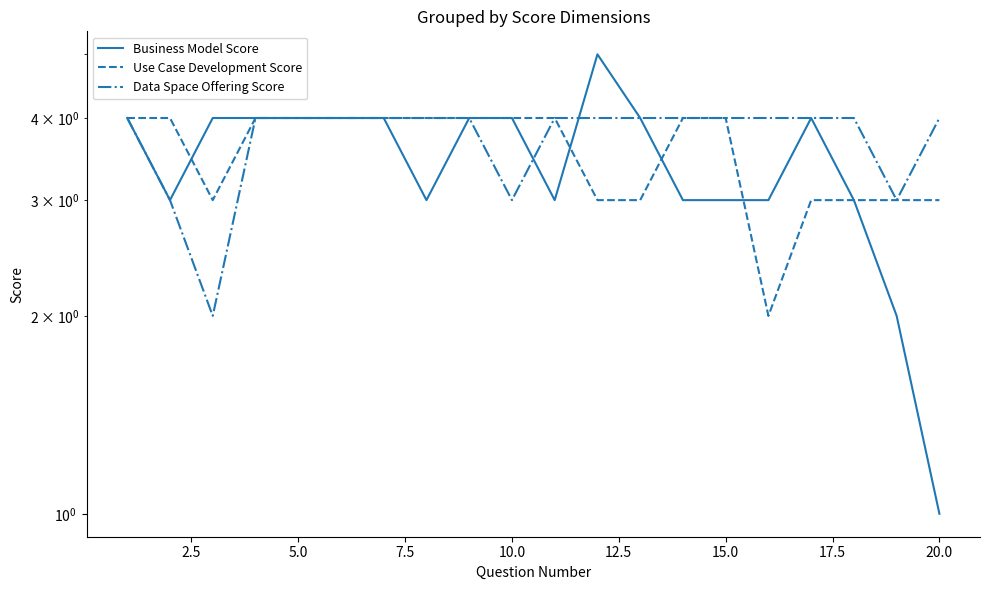

What is the average value of the Data Space Offering Score series?

4